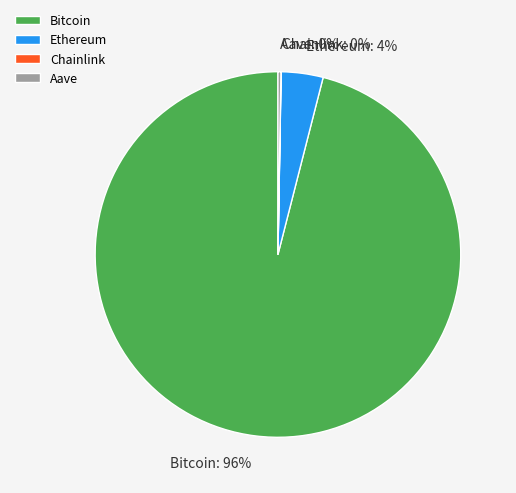

To the nearest percent, what is the difference between the largest and smallest slice percentages?

96%